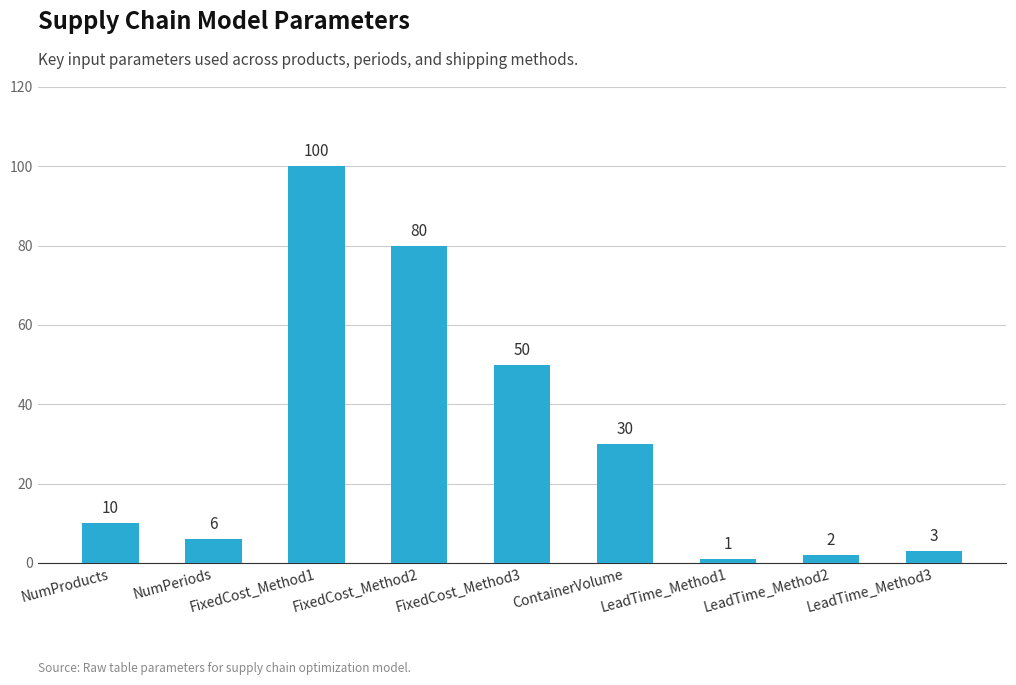

List the labels in order of value, smallest first.

LeadTime_Method1, LeadTime_Method2, LeadTime_Method3, NumPeriods, NumProducts, ContainerVolume, FixedCost_Method3, FixedCost_Method2, FixedCost_Method1